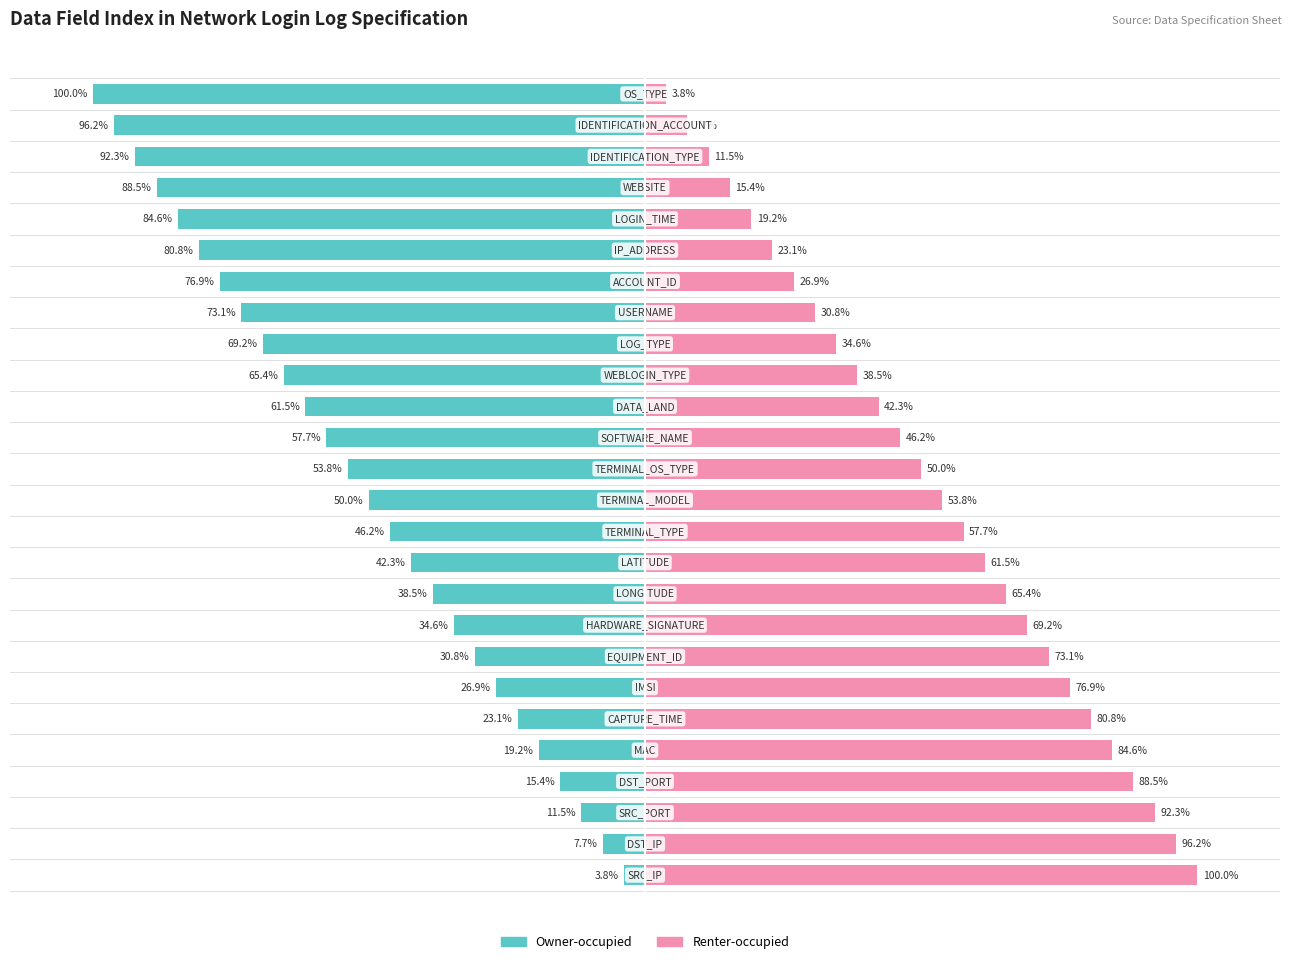

What is the sum of all Renter-occupied values?

1350.0